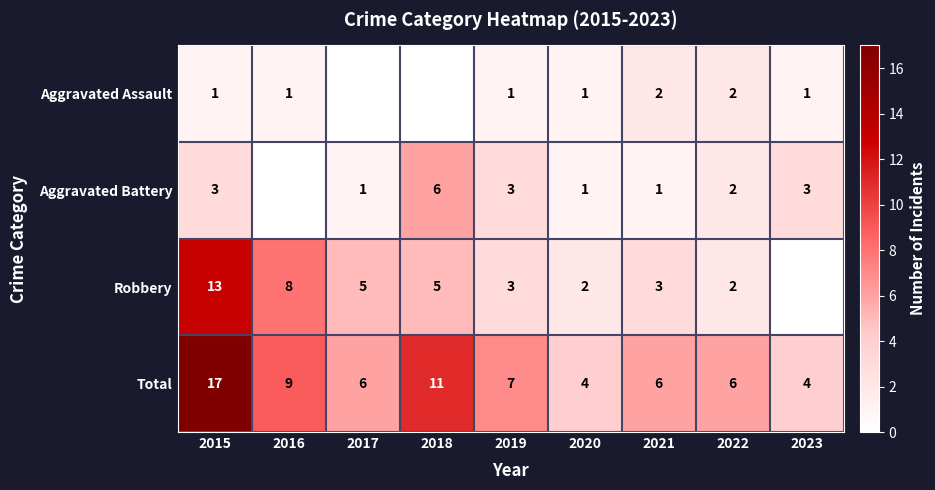

Is the value of Total at 2020 greater than the value of Aggravated Battery at 2018?

No